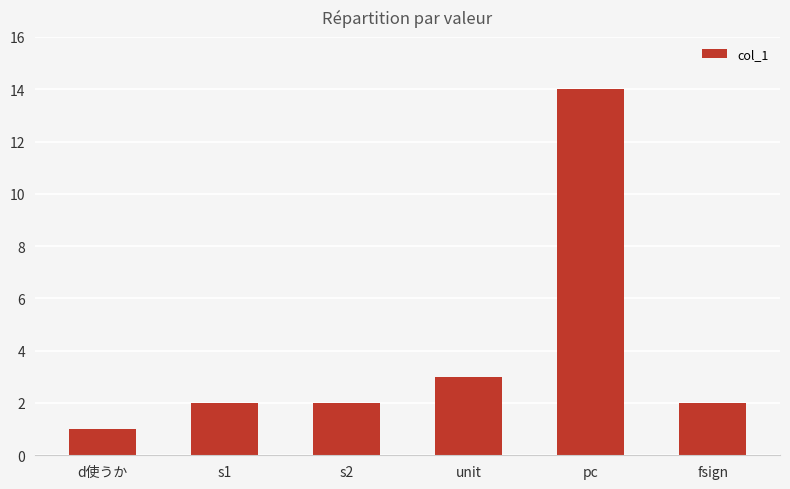

What position from the right is s2?

4